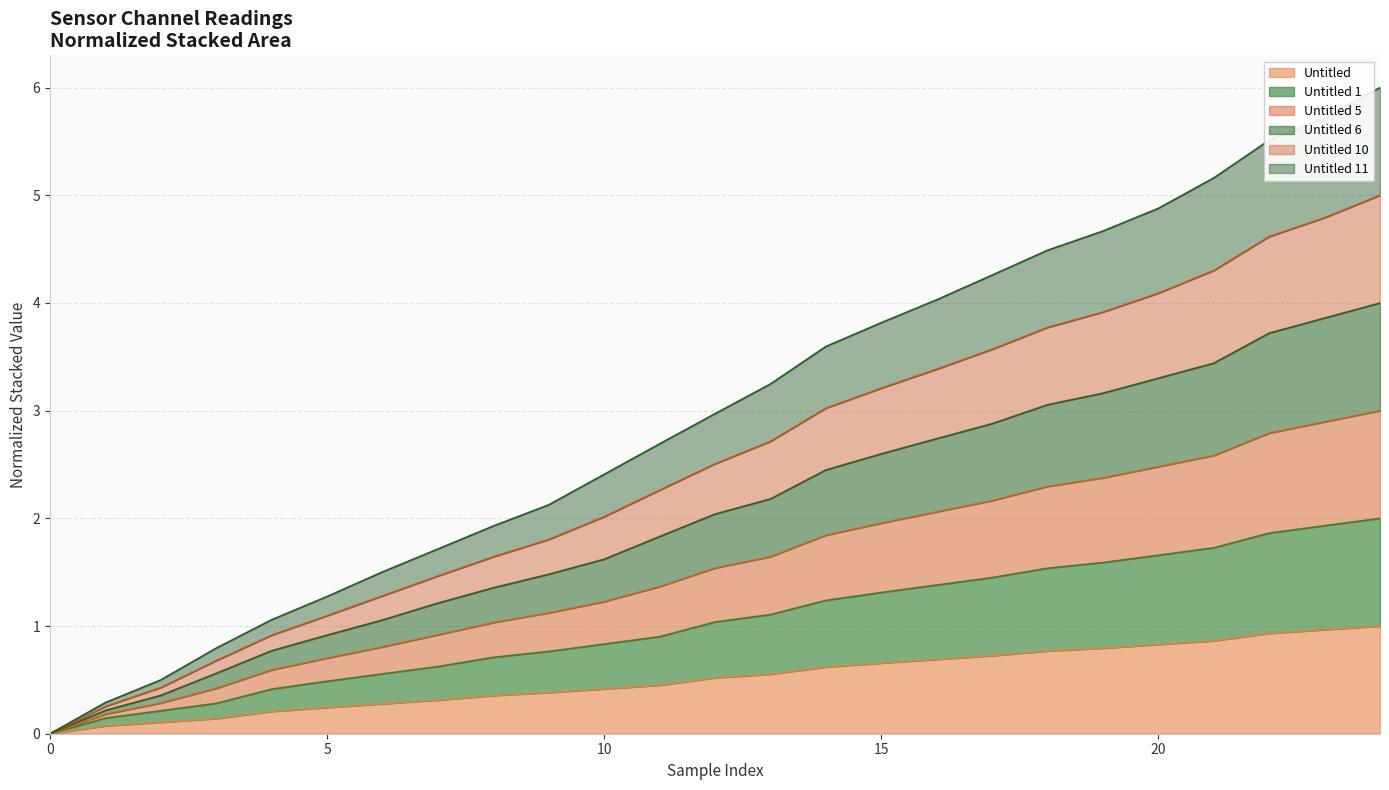

What is the total value across all series at 20?

4.9